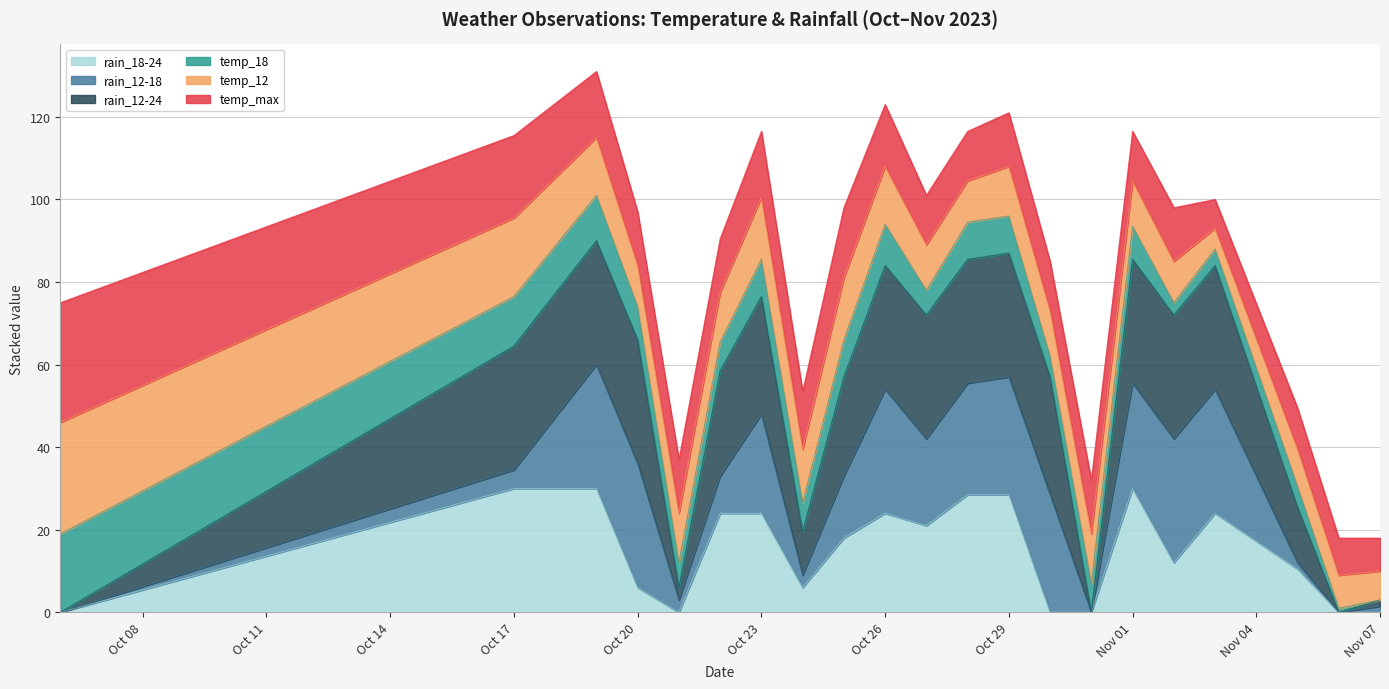

Is it true that rain_18-24 equals 19.2 at Oct 17?

False